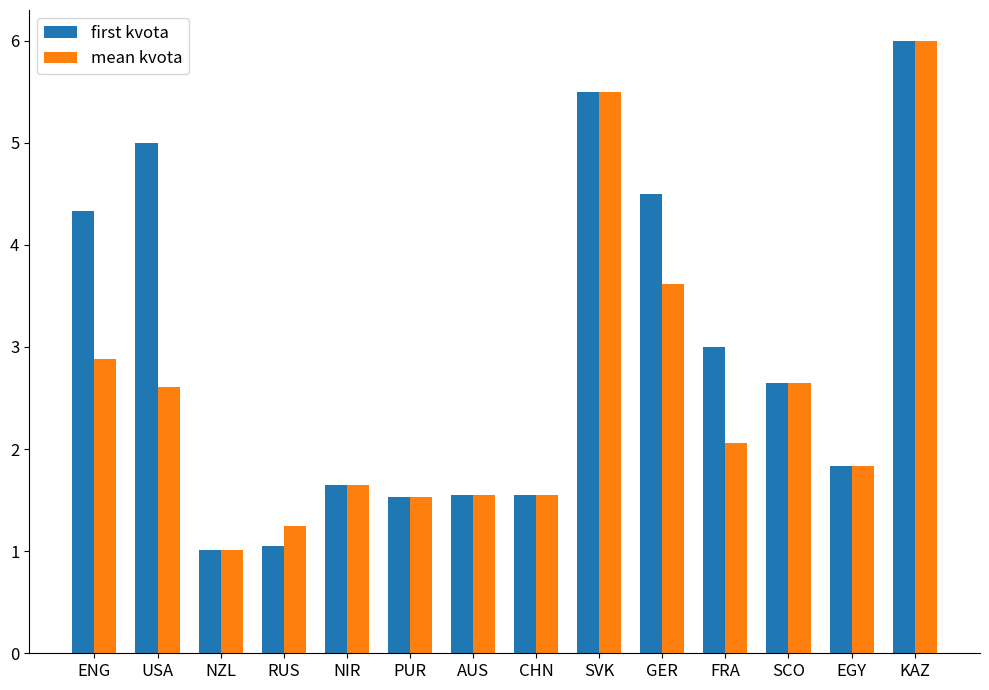

What is the greatest value displayed?

6.0